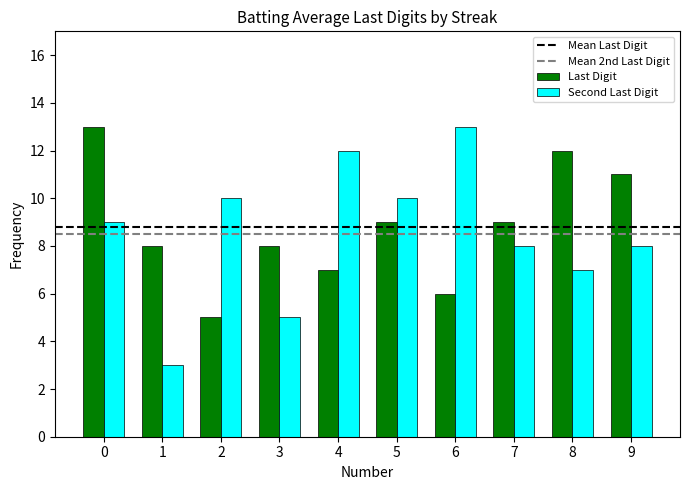

What is the value of the Second Last Digit bar at the 7th from the left?

13